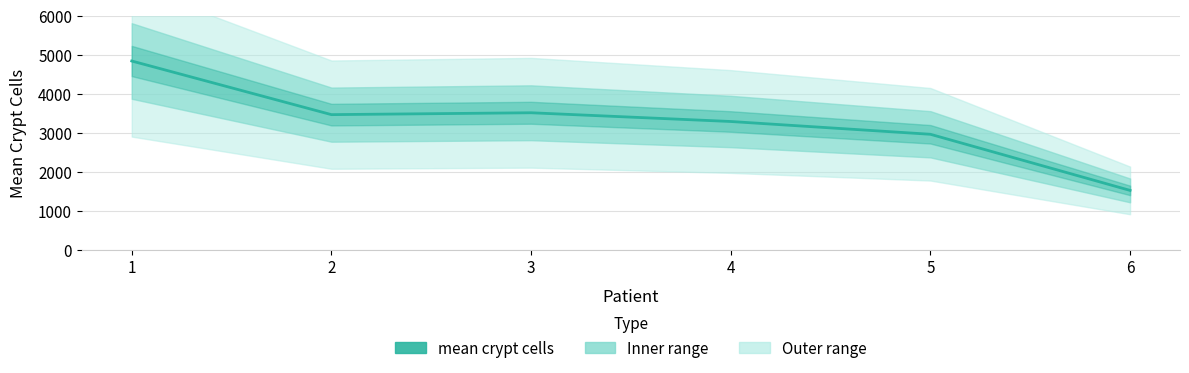

Rank the categories by value from highest to lowest.

1, 3, 2, 4, 5, 6